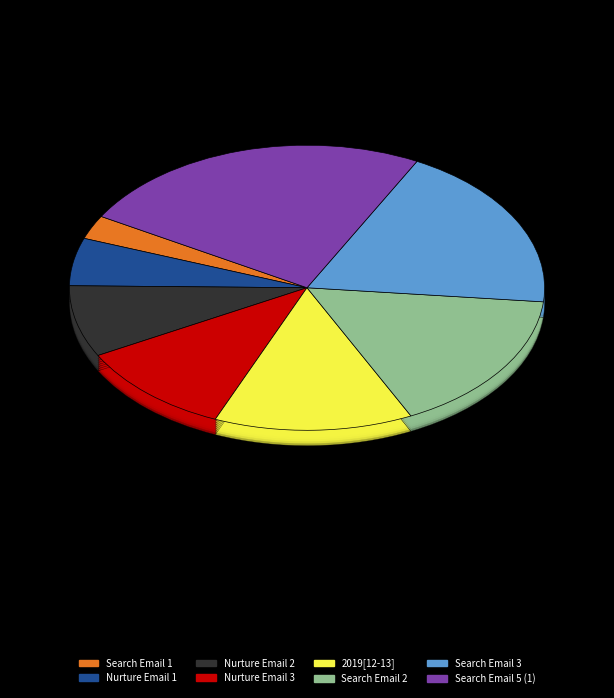

To the nearest percent, what portion does 2019[12-13] represent?

14%